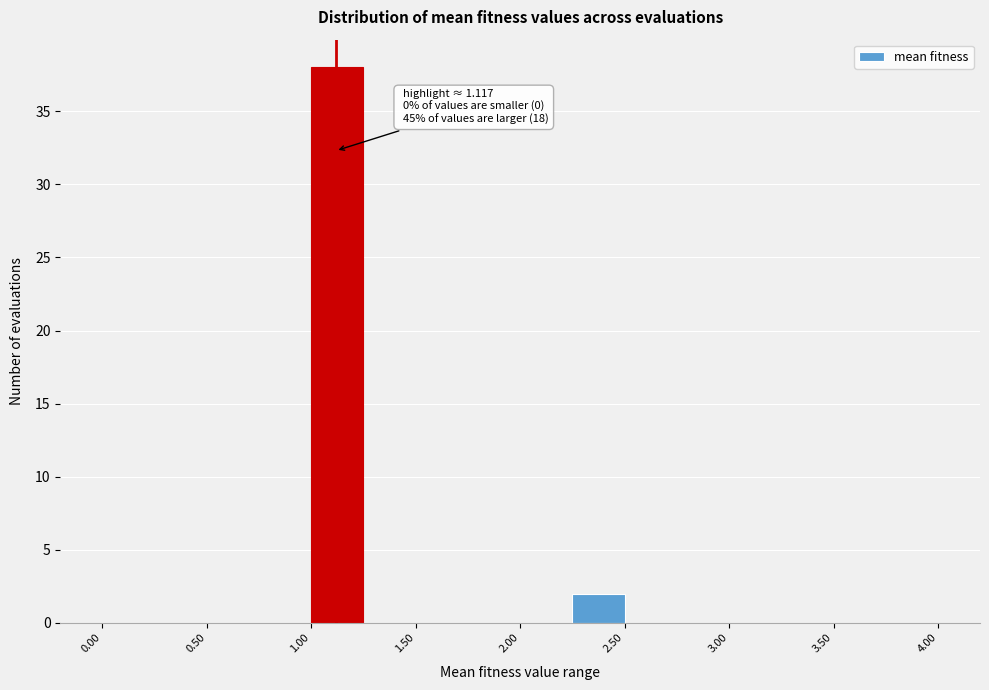

Which range on the x-axis has the tallest bar?

1.00 to 1.25